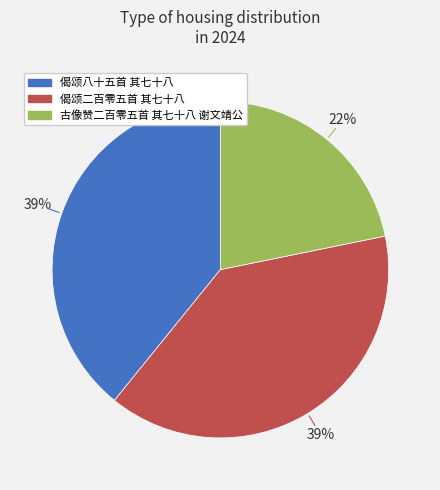

Which slice is the smallest?

古像赞二百零五首 其七十八 谢文靖公